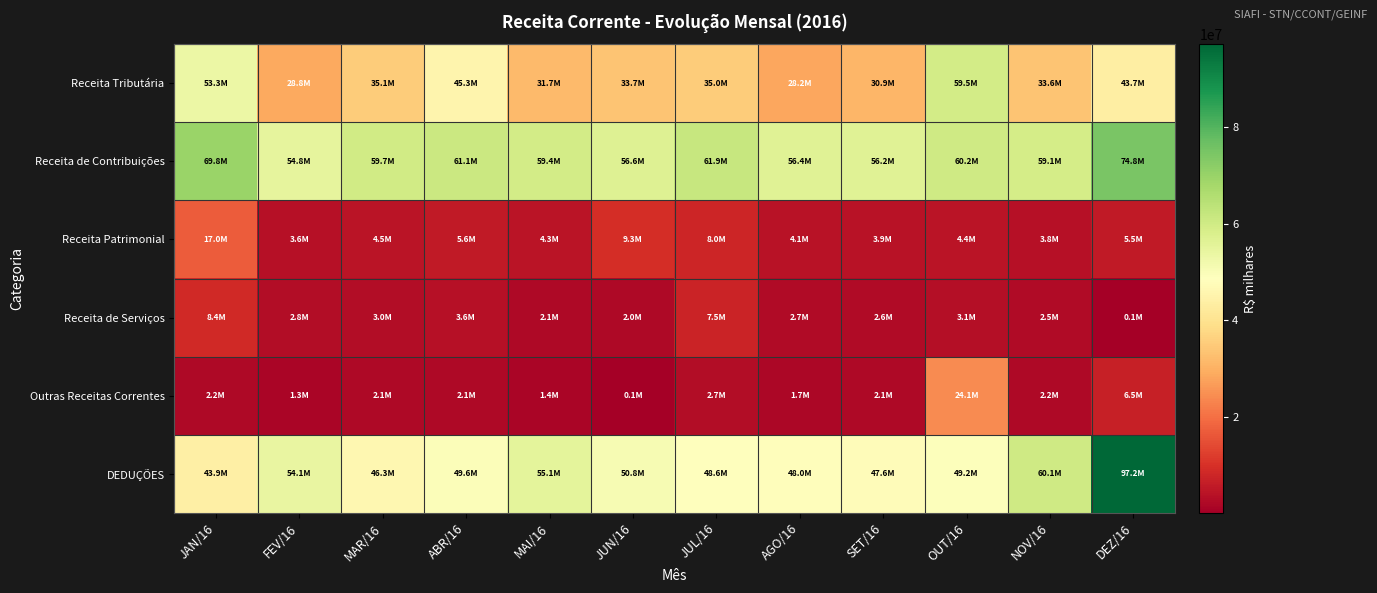

What is the total value across all series at NOV/16?

161387082.7